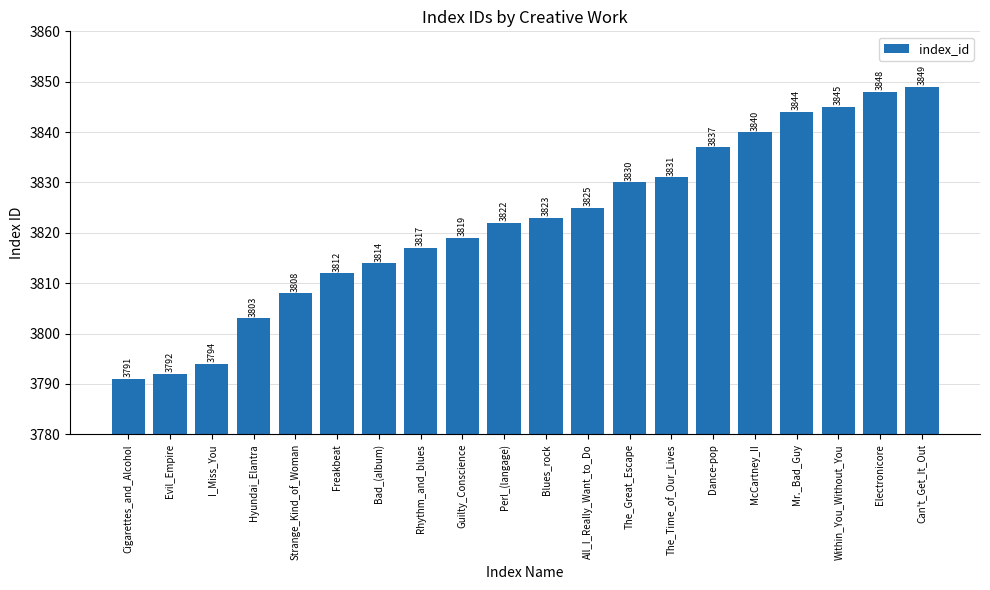

Are the bars horizontal?

No